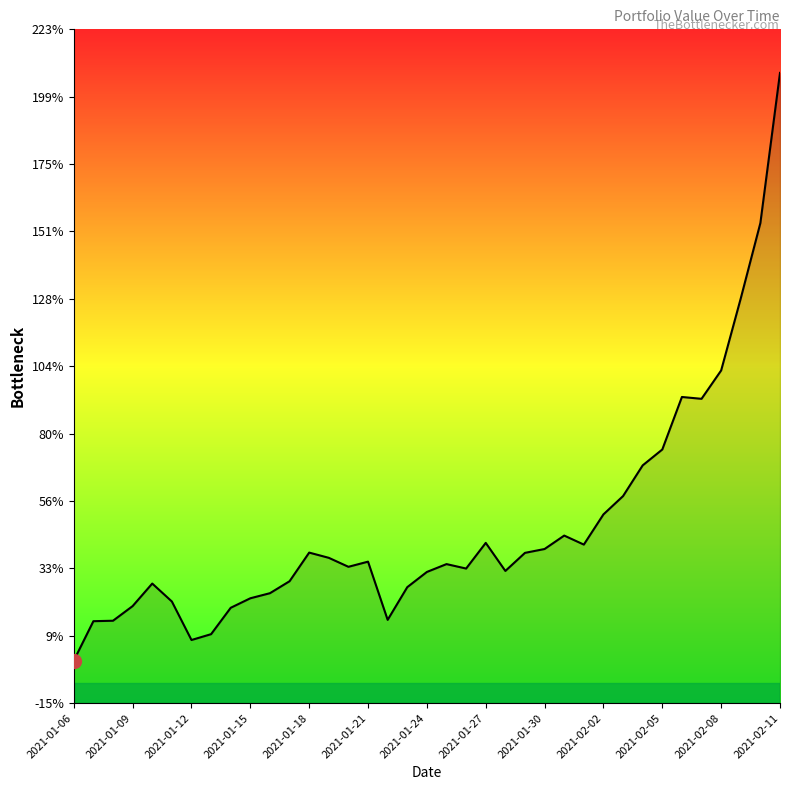

Does the chart have visible grid lines?

No